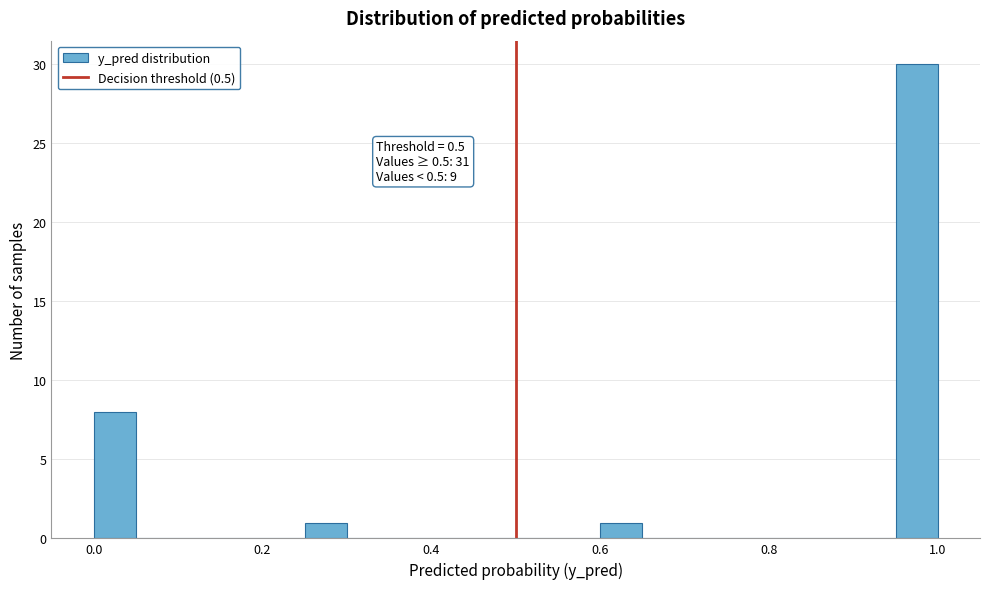

Around what value on the x-axis is the tallest bar? Give the approximate position of its centre, as read against the axis.

0.98